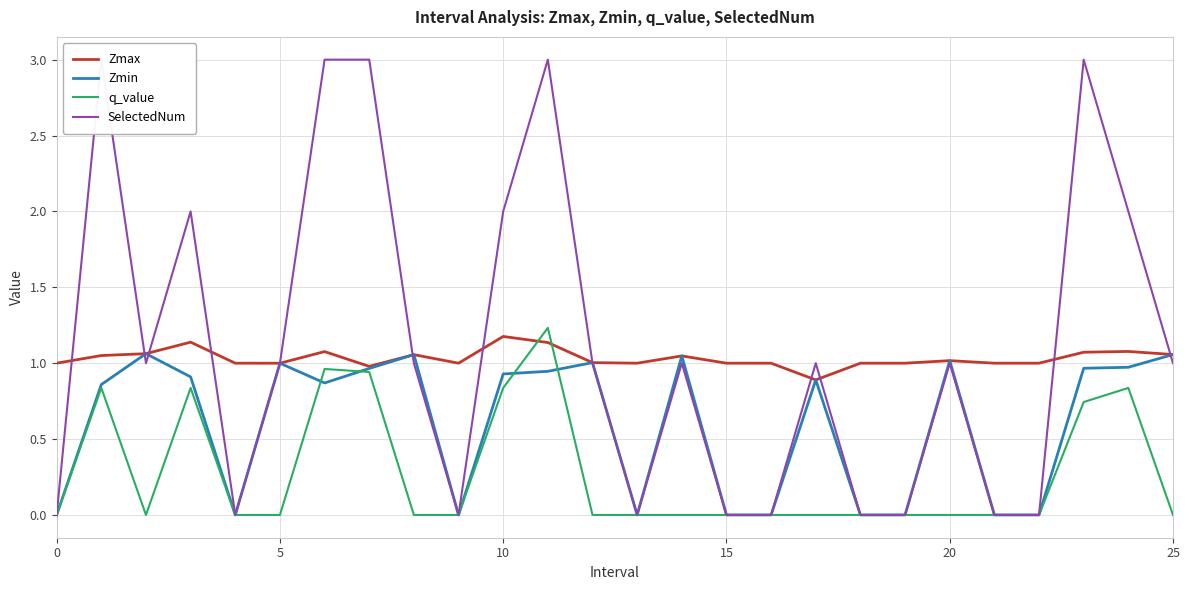

At how many categories does at least one series exceed 2?

5